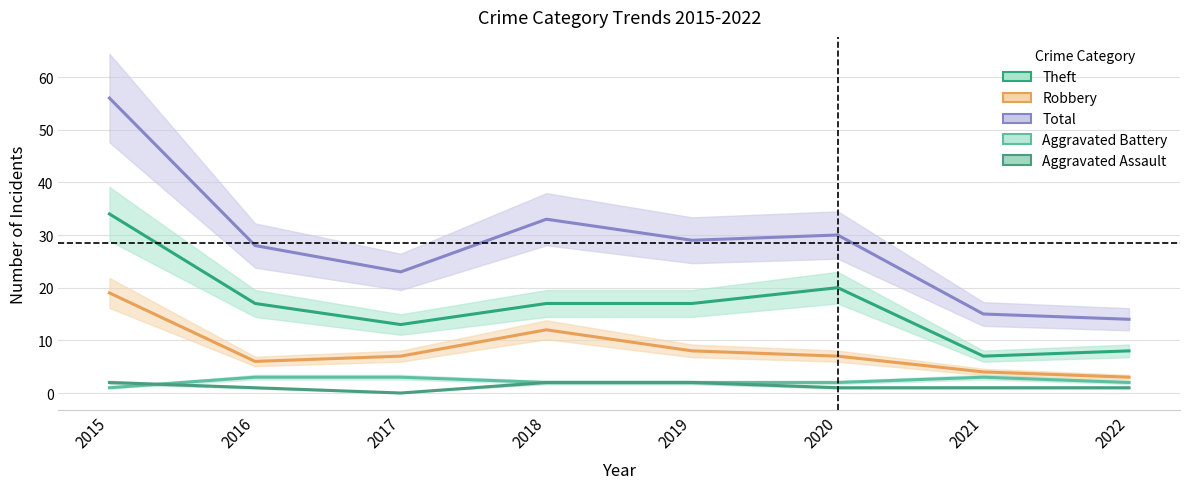

Count the number of data series in this chart.

5